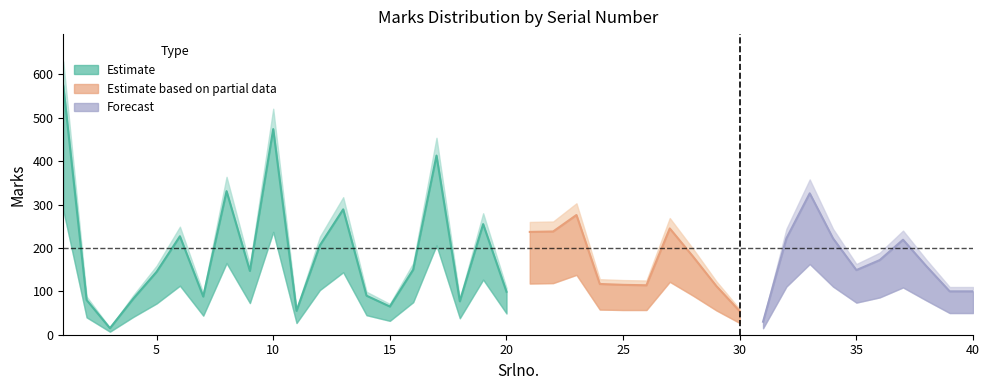

At which label does Marks_lower first exceed 75?

1